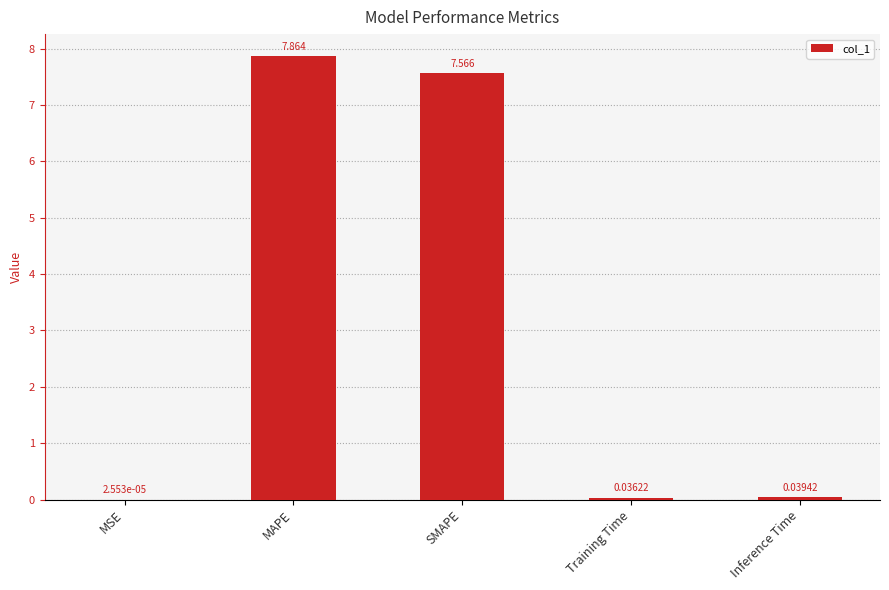

Which has a higher value, Training Time or MAPE?

MAPE